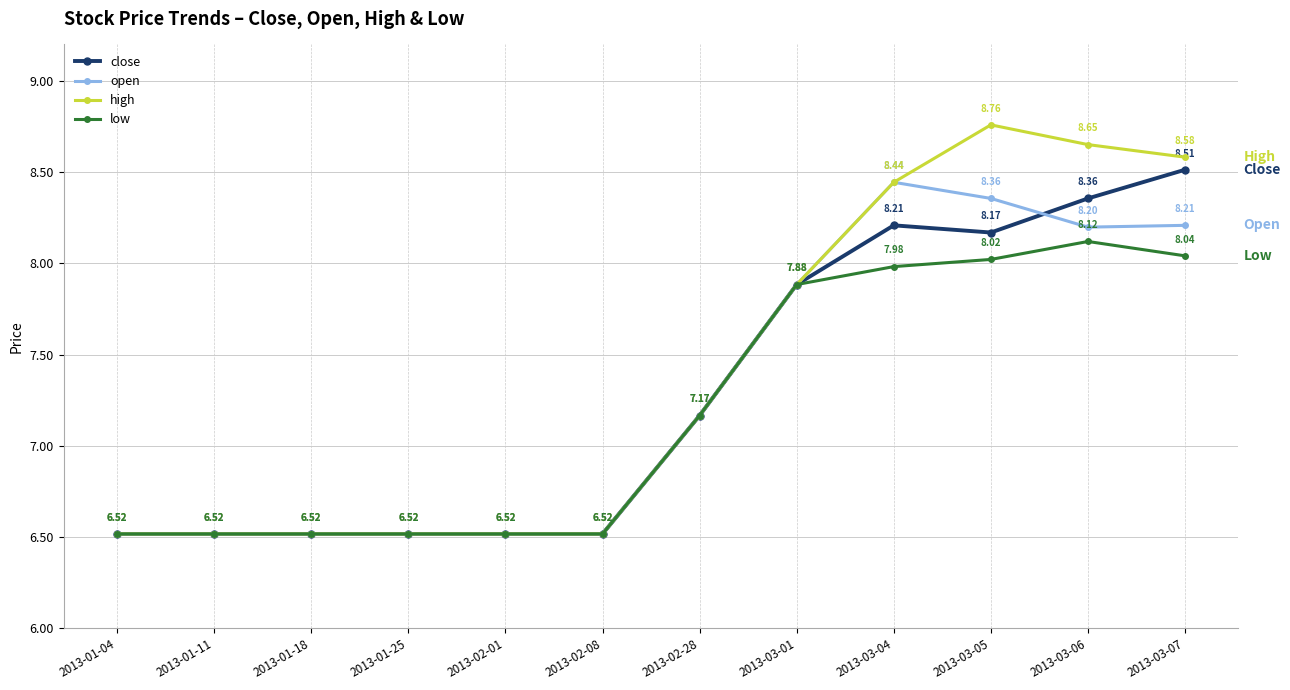

How many lines are shown in the chart?

4